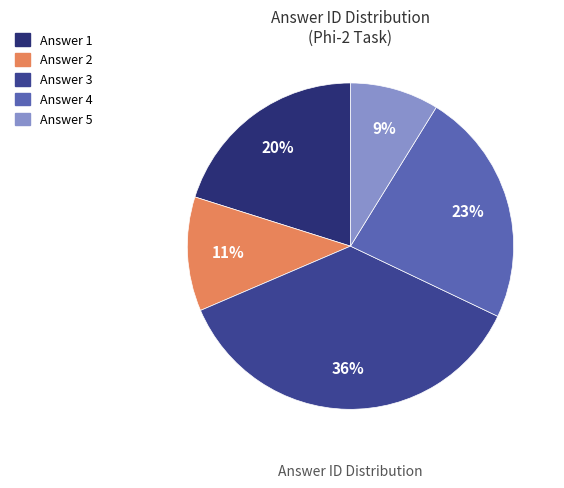

To the nearest percent, what is the average slice percentage?

20%